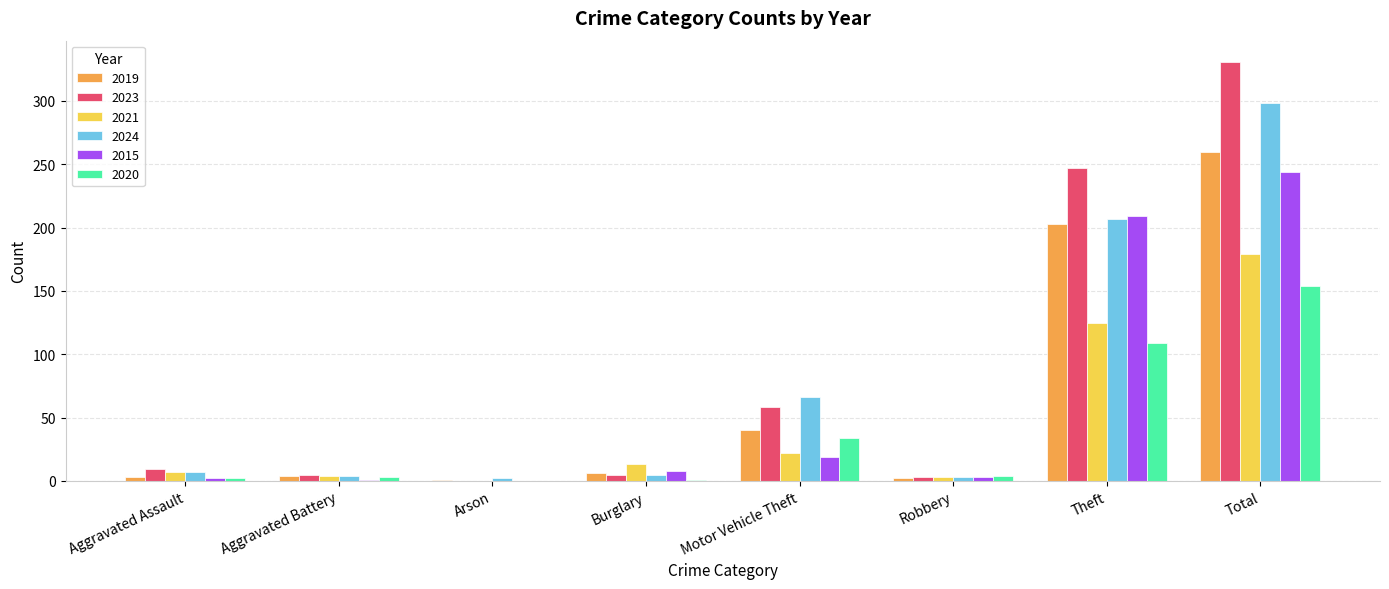

Count the number of data series in this chart.

6